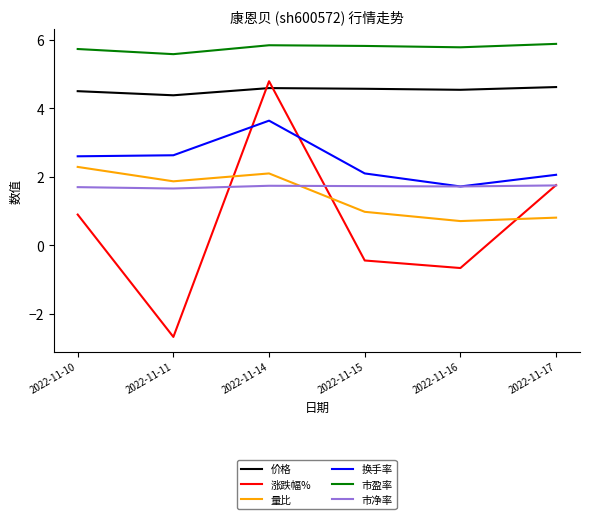

What value does the 换手率 series have at 2022-11-17?

2.1